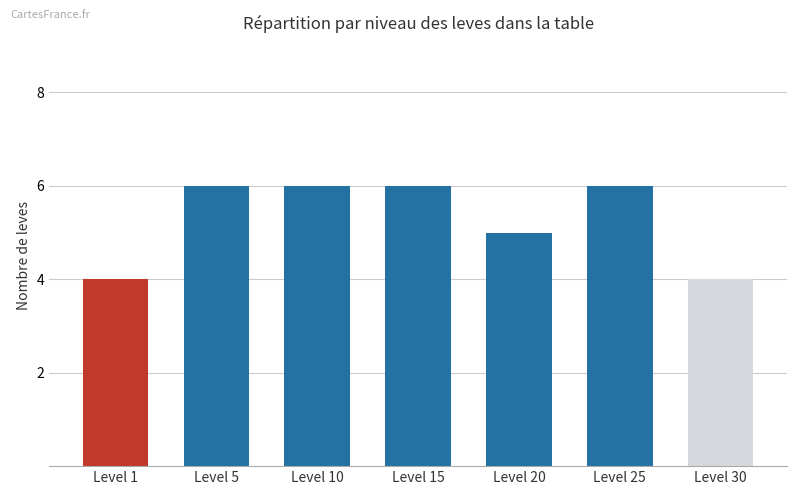

How many categories are shown in the chart?

7